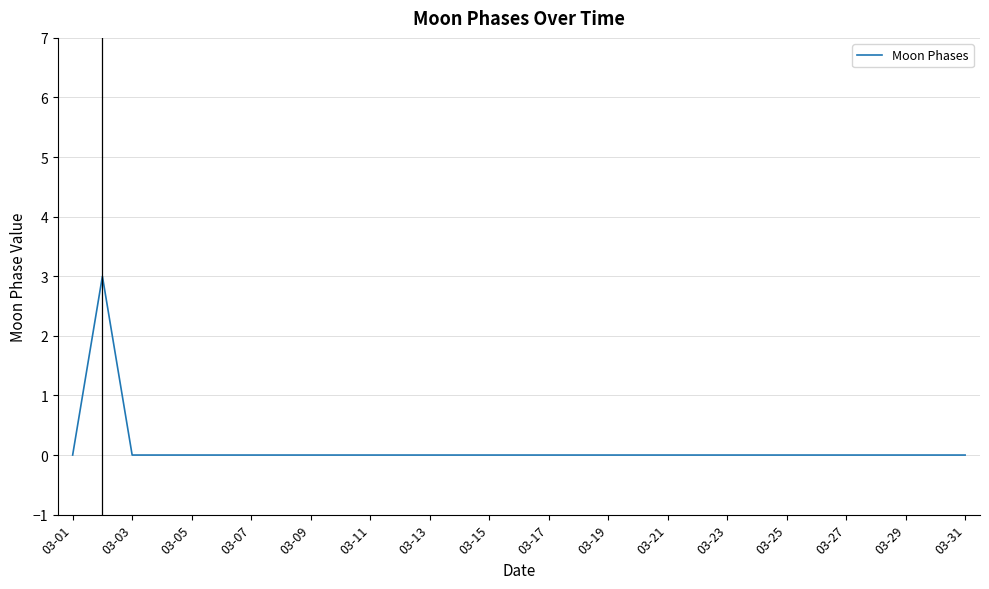

What is the difference between the maximum and minimum values?

3